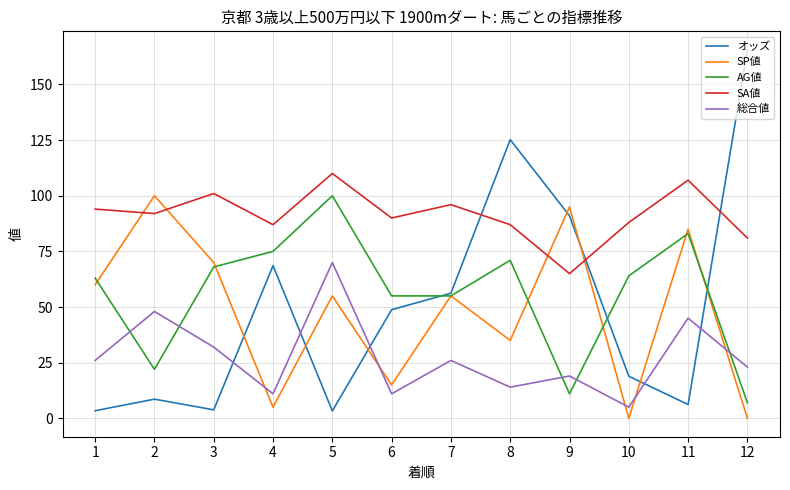

Is the value of 総合値 at 2 greater than the value of SA値 at 1?

No